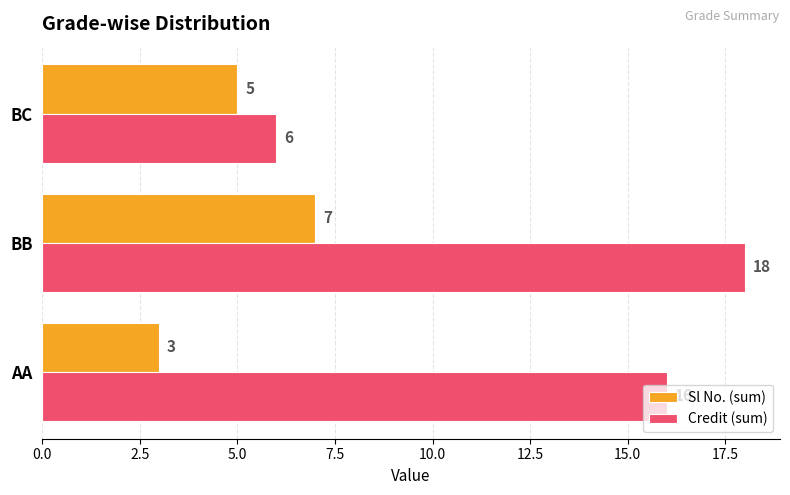

Rank the categories by Credit (sum) value from lowest to highest.

BC, AA, BB